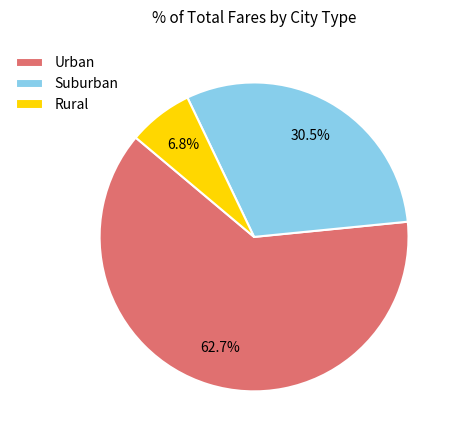

What percentage is NOT represented by Rural?

93.2%